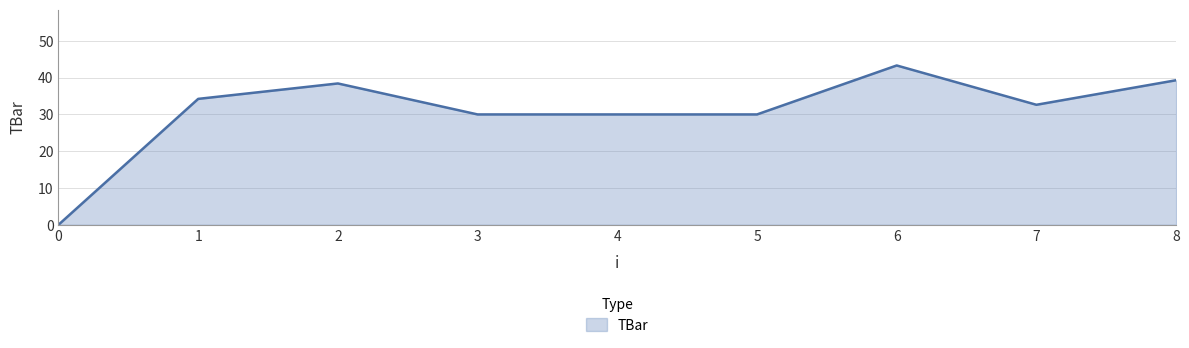

What is the difference between the maximum and minimum values?

43.3